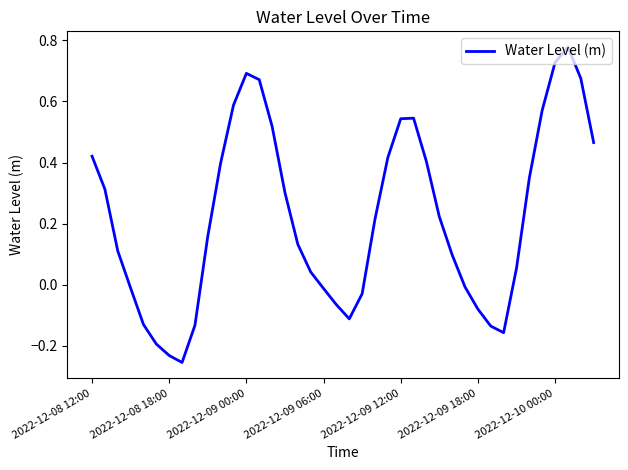

What is the difference between the maximum and minimum values?

1.0